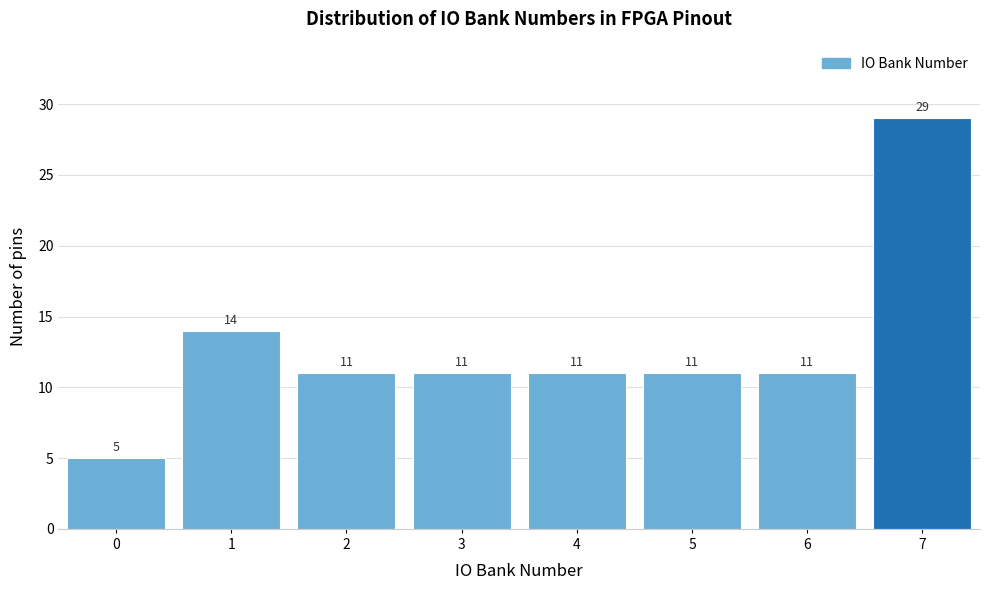

Reading left to right, list all the values displayed in this chart.

0=5	1=14	2=11	3=11	4=11	5=11	6=11	7=29